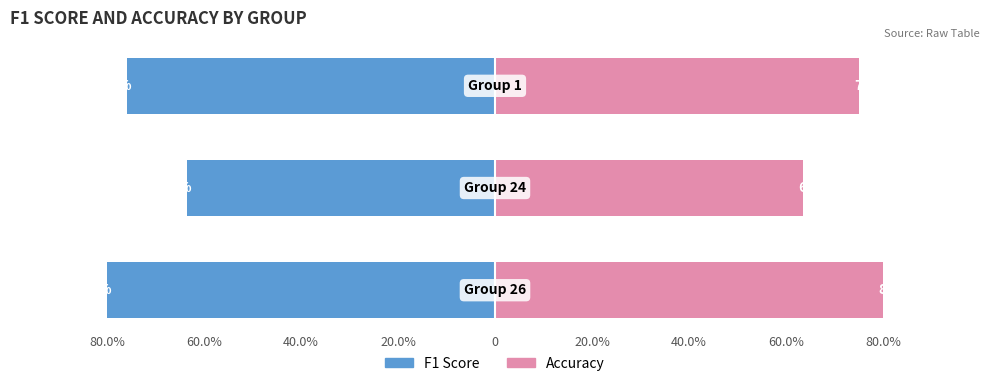

At how many categories does at least one series exceed -32?

3